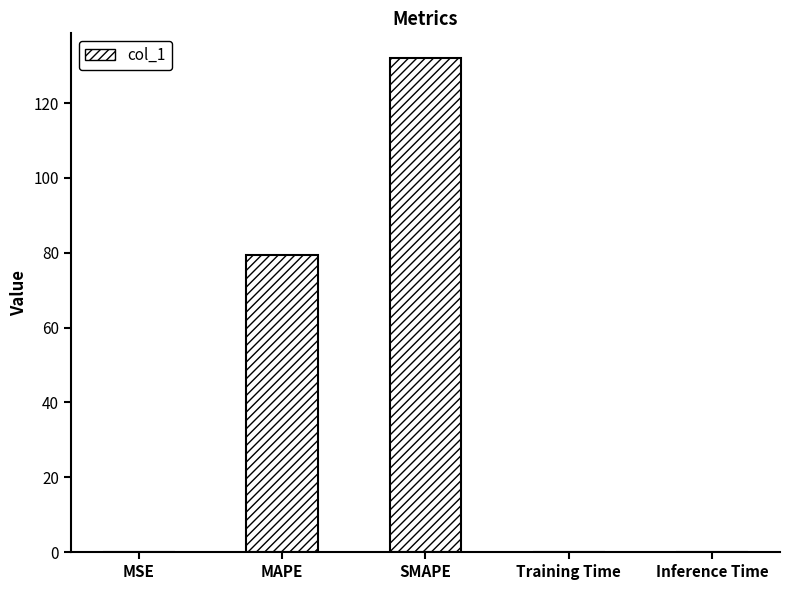

What is the sum of all values?

211.6